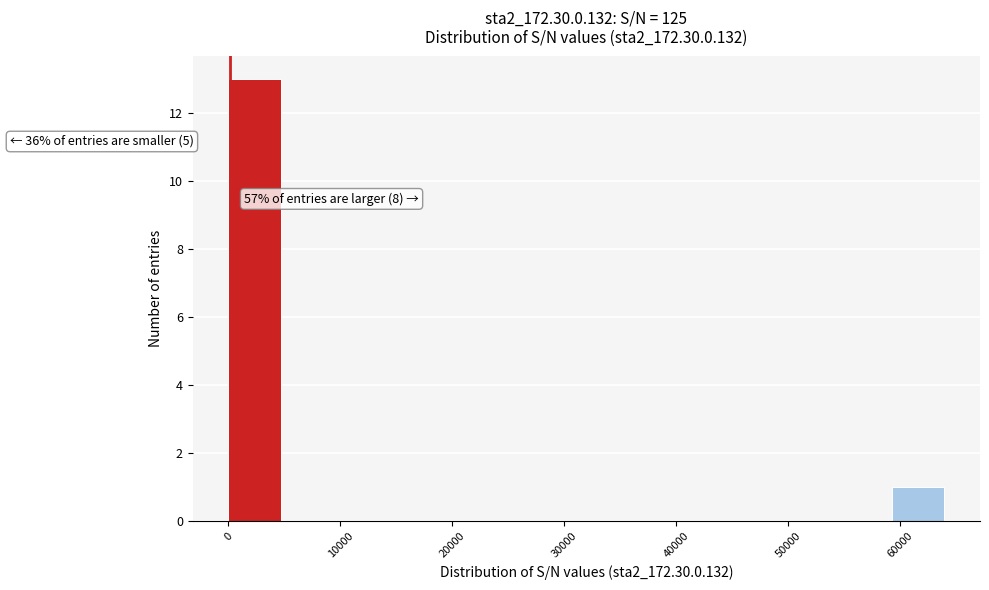

Which range on the x-axis has the tallest bar?

0 to 5000